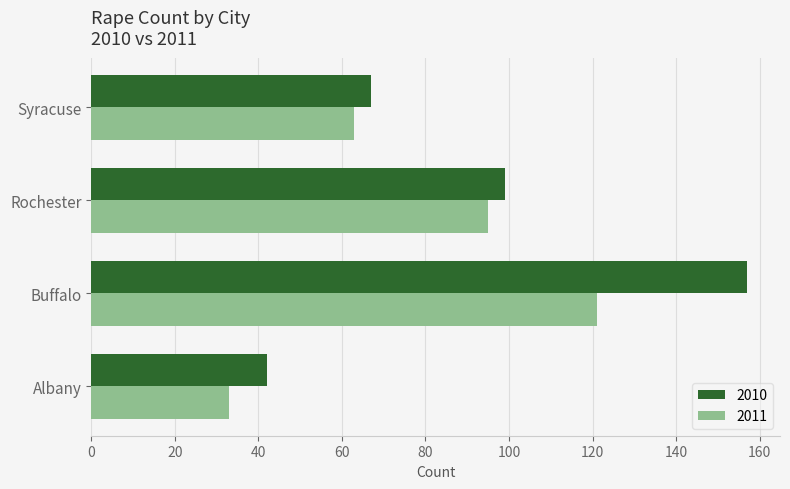

Which category has the lowest value in the 2011 series?

Albany